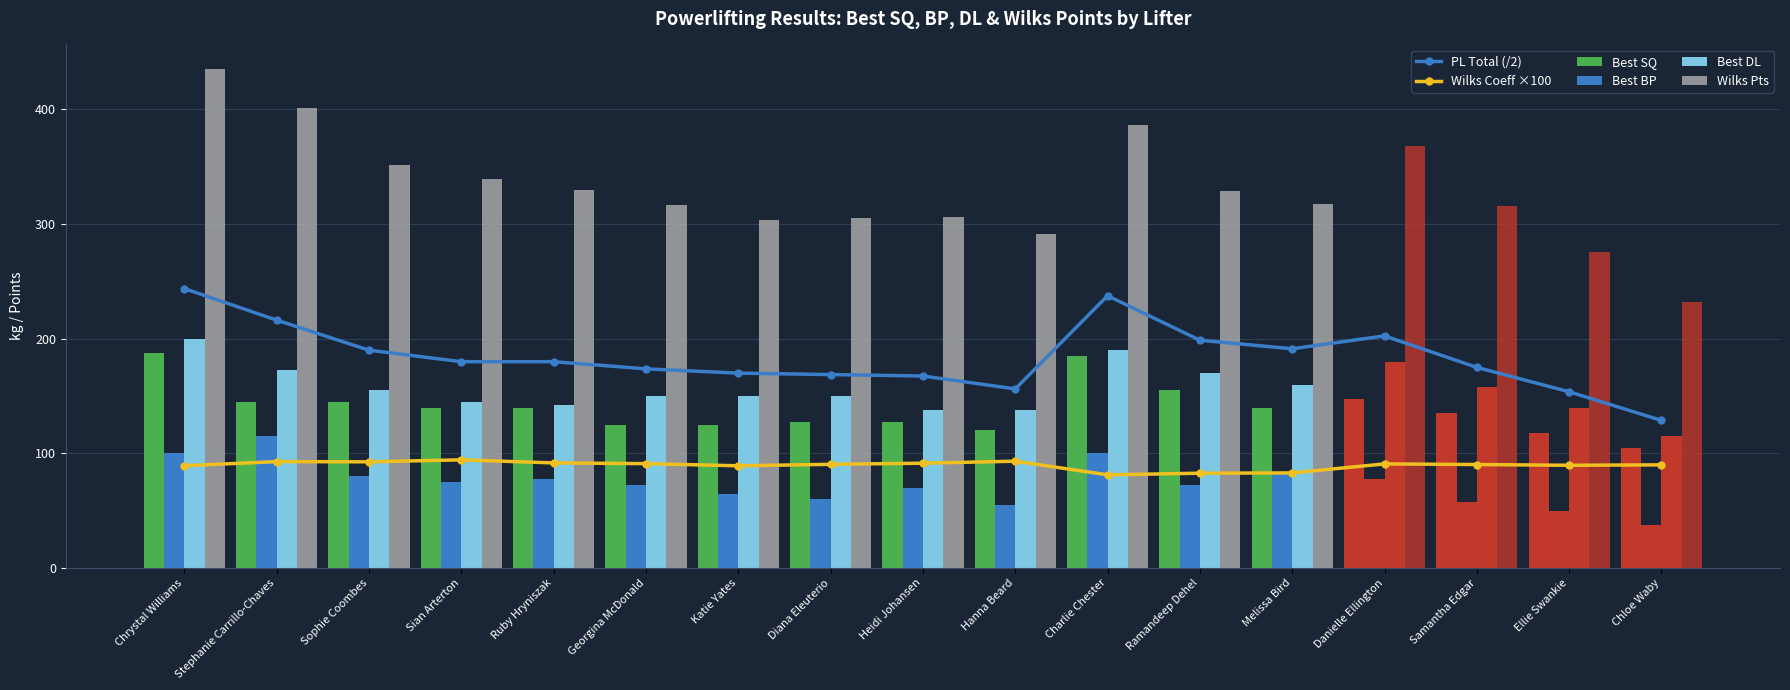

How many values in the Wilks Pts series exceed 317?

9